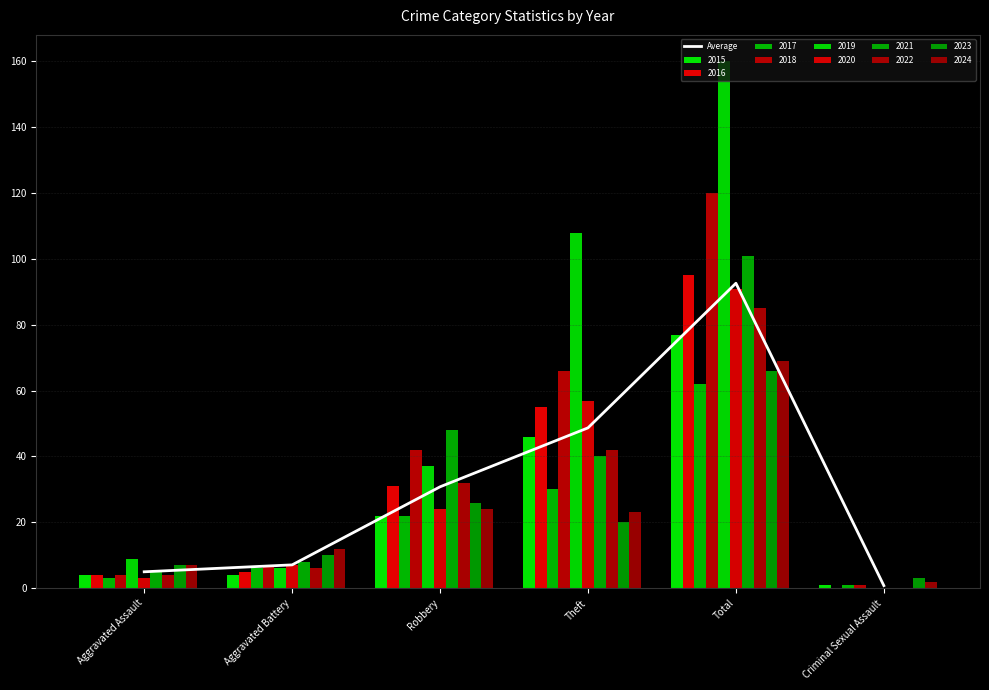

What position from the right is Aggravated Battery?

5